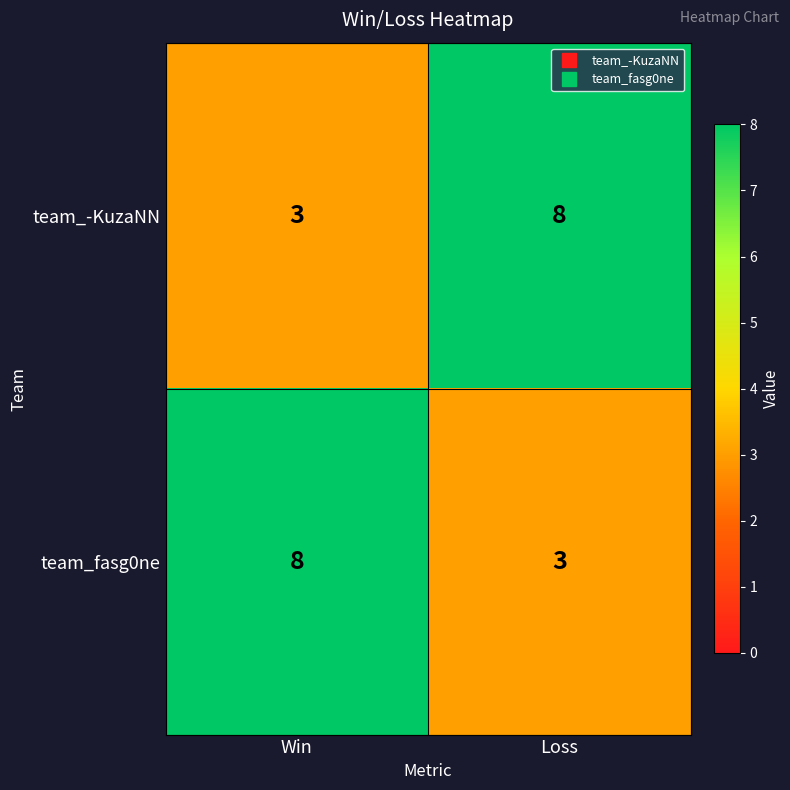

True or false: team_fasg0ne has a value of 3 at Loss.

True